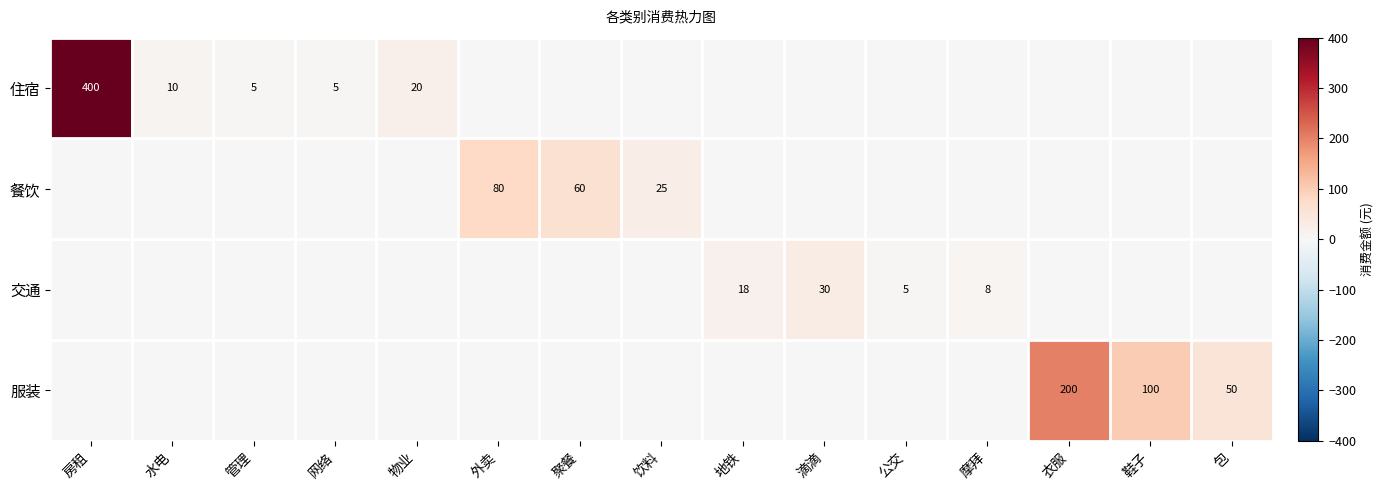

Is it true that 交通 equals 43 at 滴滴?

False